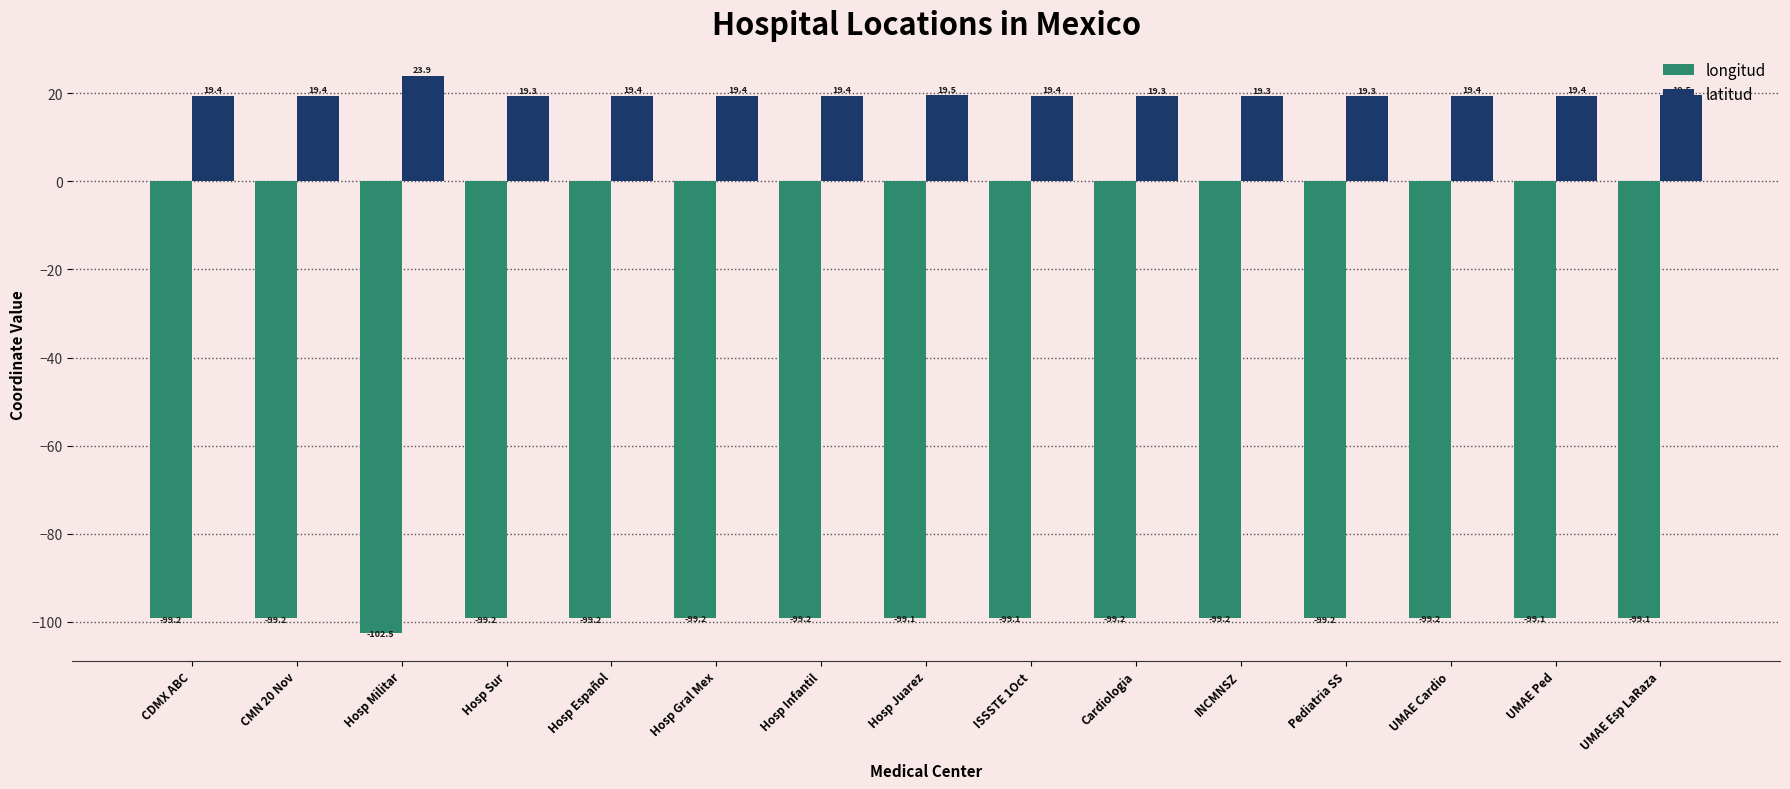

What is the average value of the latitud series?

19.7